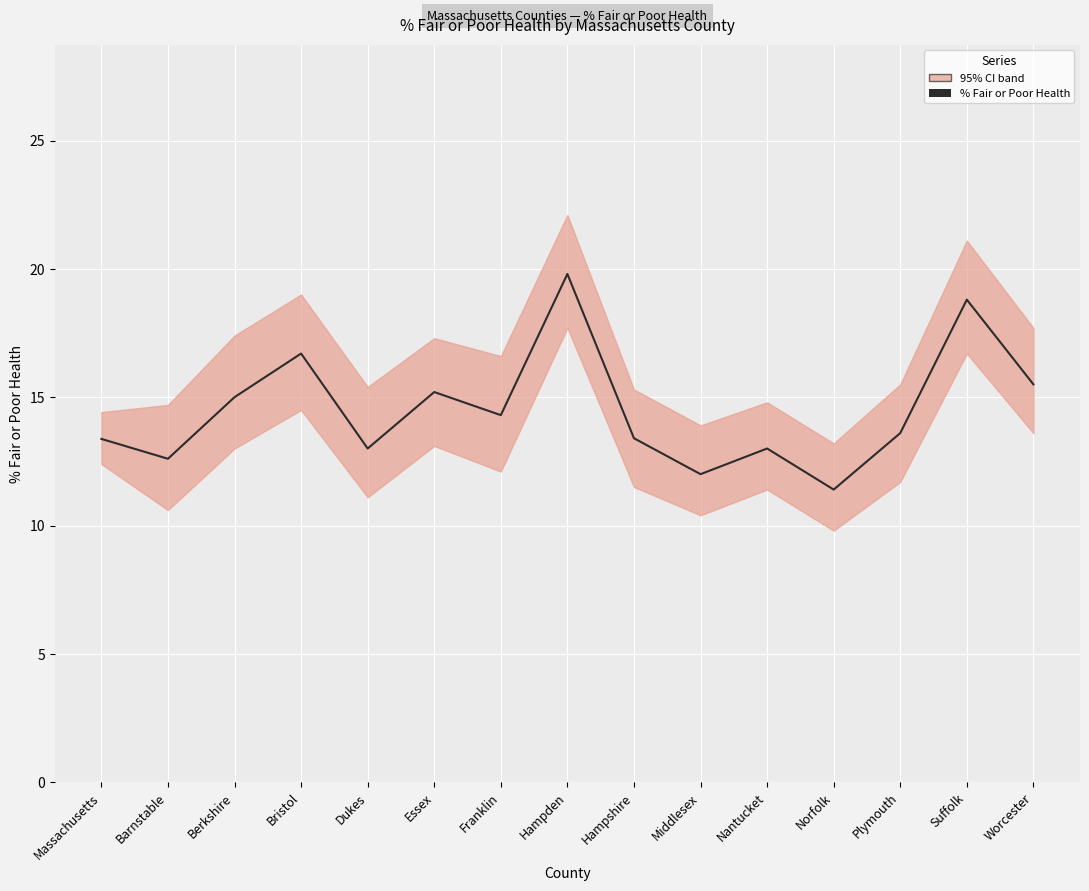

What is the sum of all values?

217.7